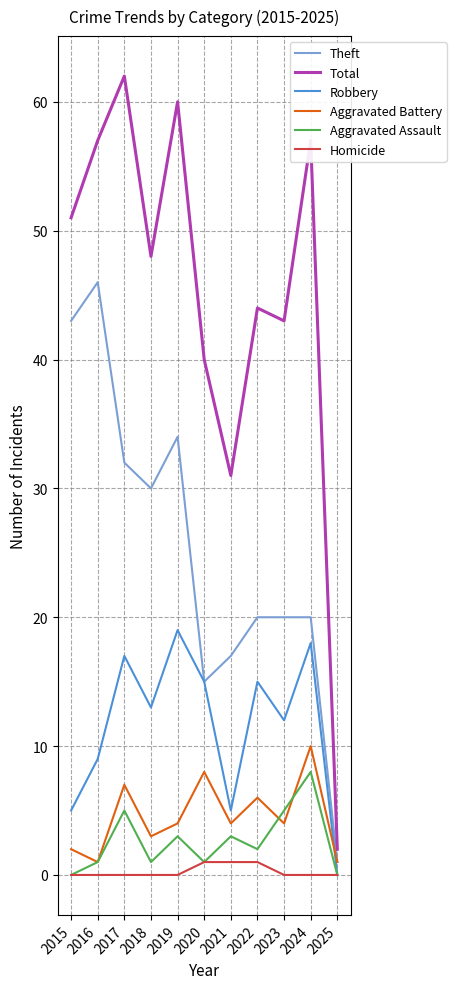

How many lines are shown in the chart?

6